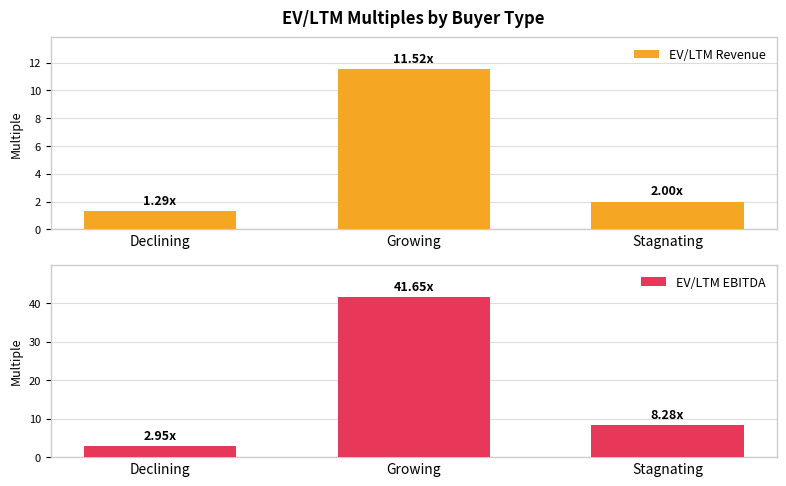

What are all the series names shown in the legend?

EV/LTM Revenue, EV/LTM EBITDA